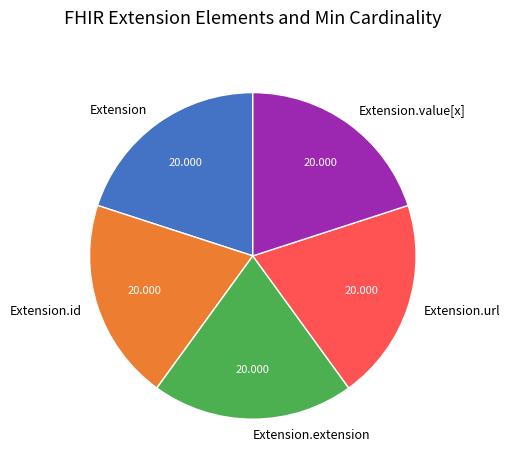

True or false: Extension.id accounts for 6% of the total.

False